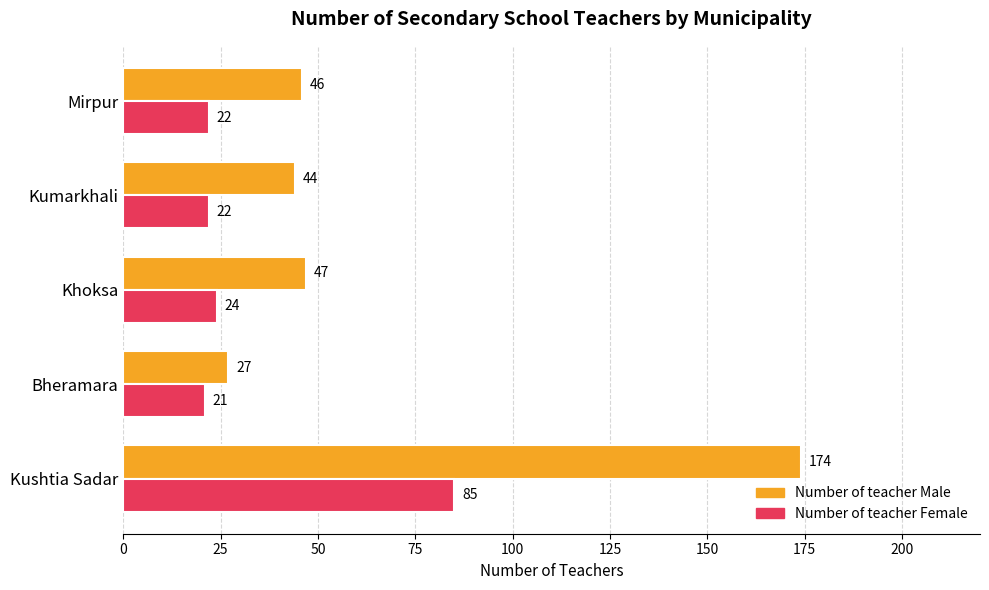

What is the difference between the highest and lowest values at Khoksa?

23